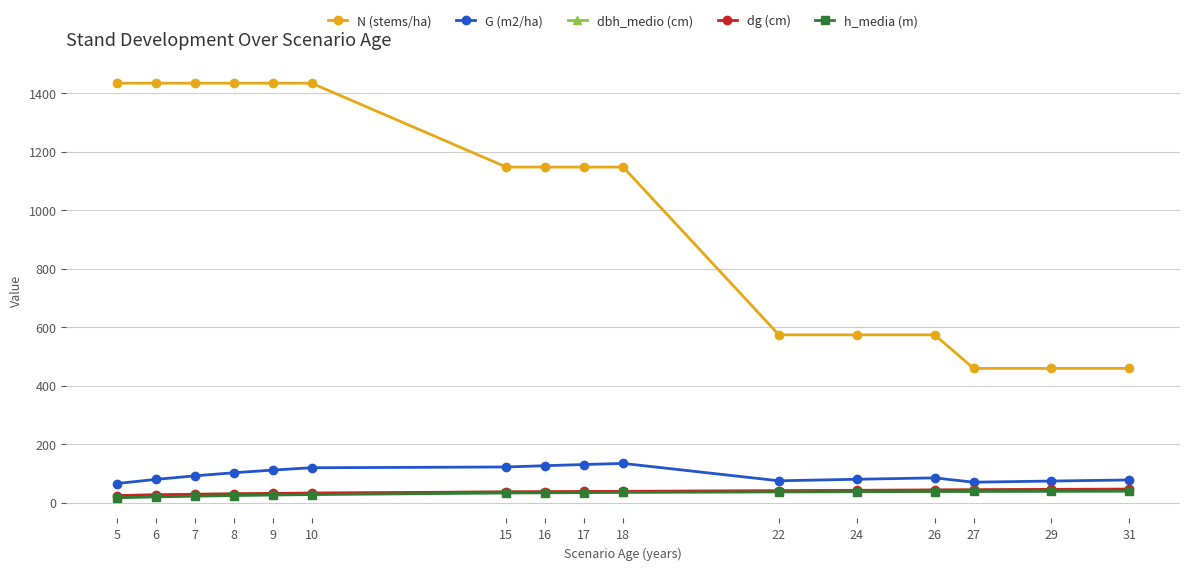

What is the maximum value shown in the chart?

1434.0